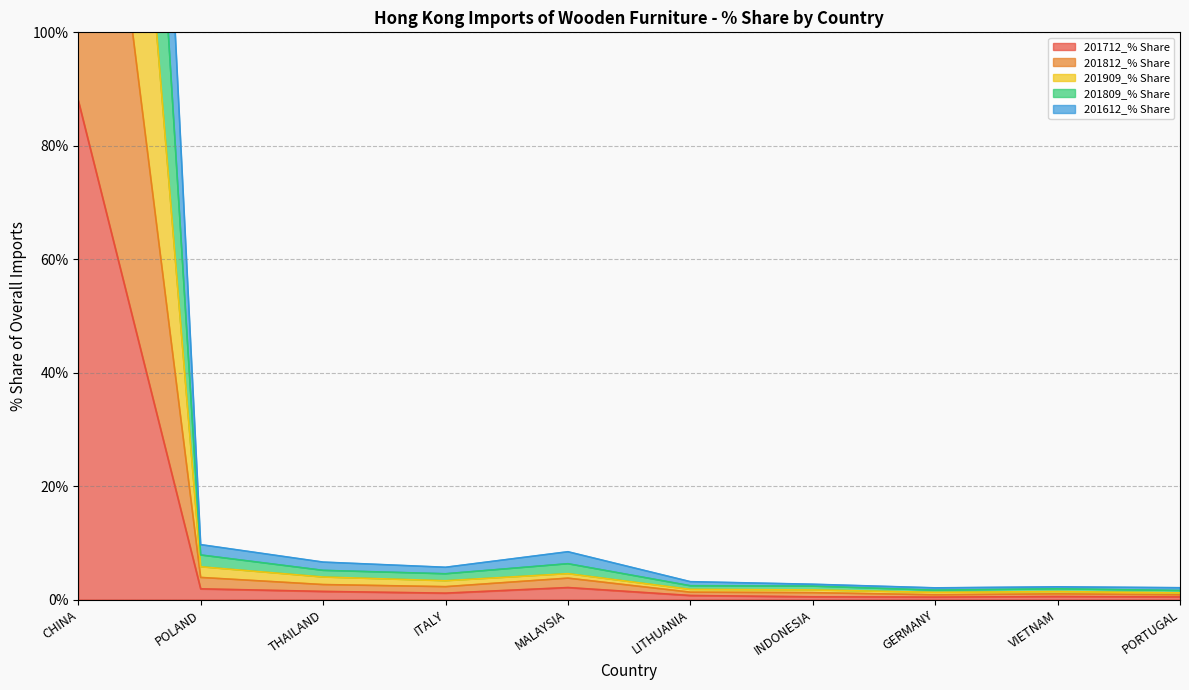

True or false: 201909_% Share and 201809_% Share cross at least once.

False